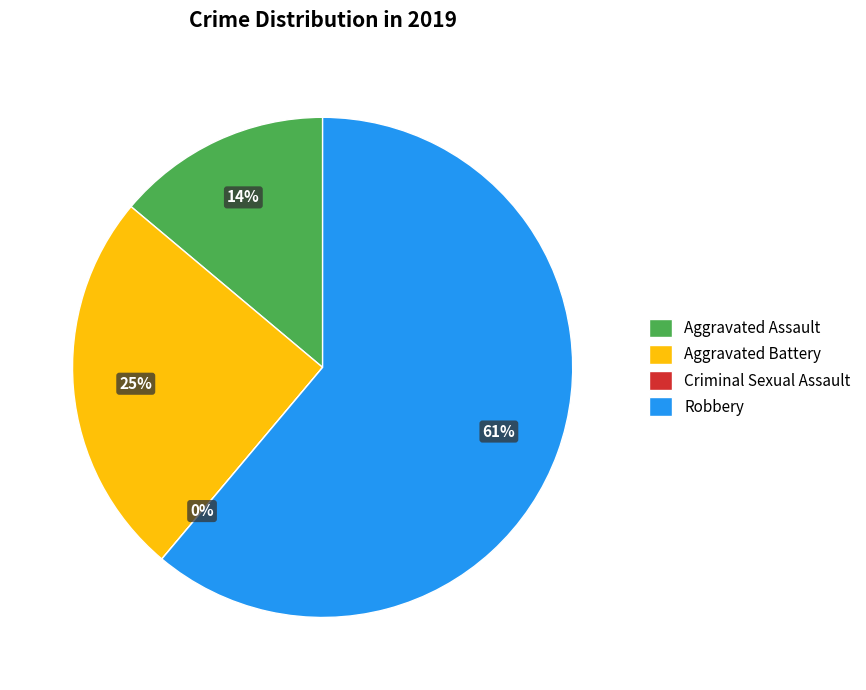

How many slices are in this pie chart?

4